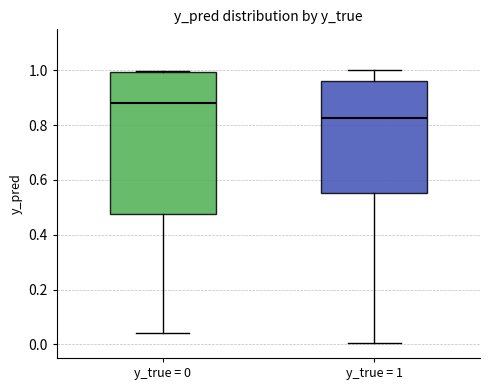

Where does the lower whisker of the box for y_true = 0 end on the y-axis? The values are not printed on the chart, so give them approximately, as read against the axis.

0.04